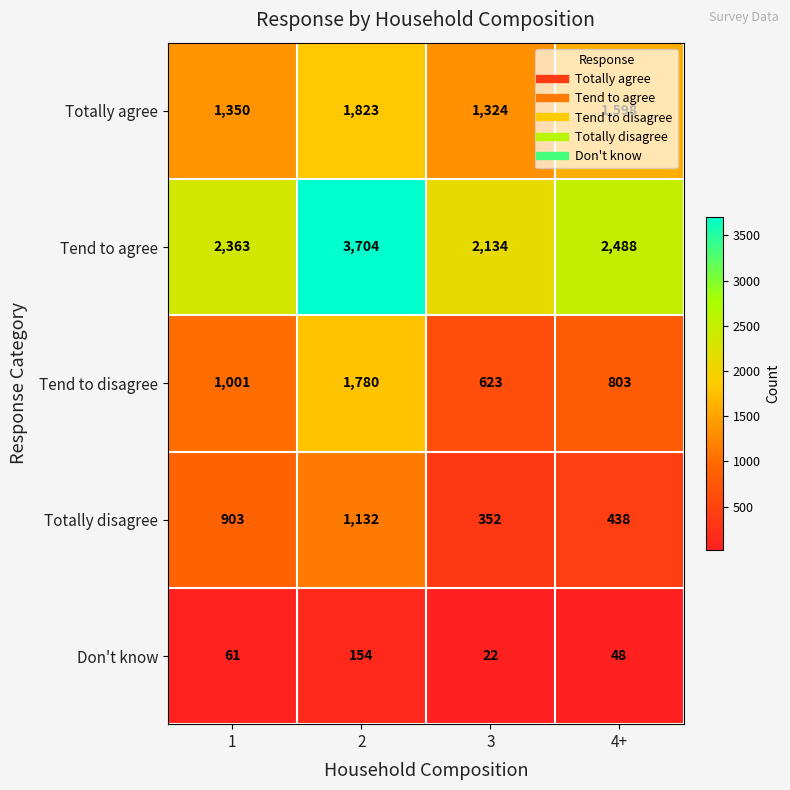

What is the difference between the maximum and minimum values in the Totally disagree series?

780